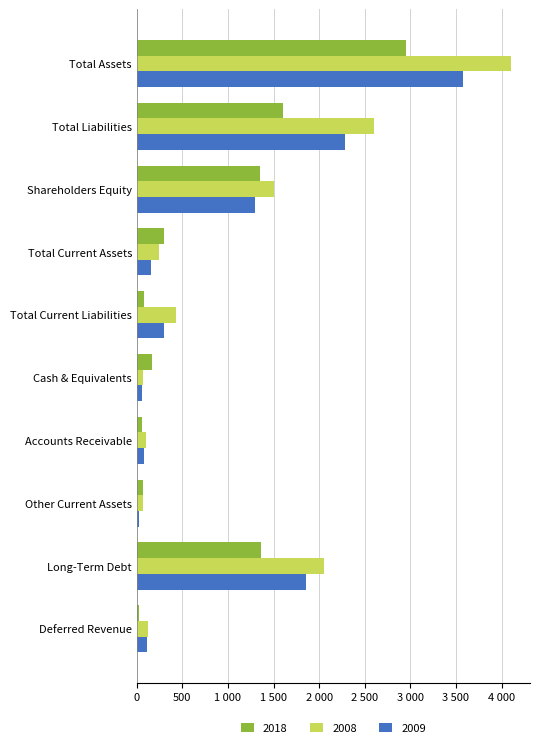

At which label is 2008 closest to 2086?

Long-Term Debt